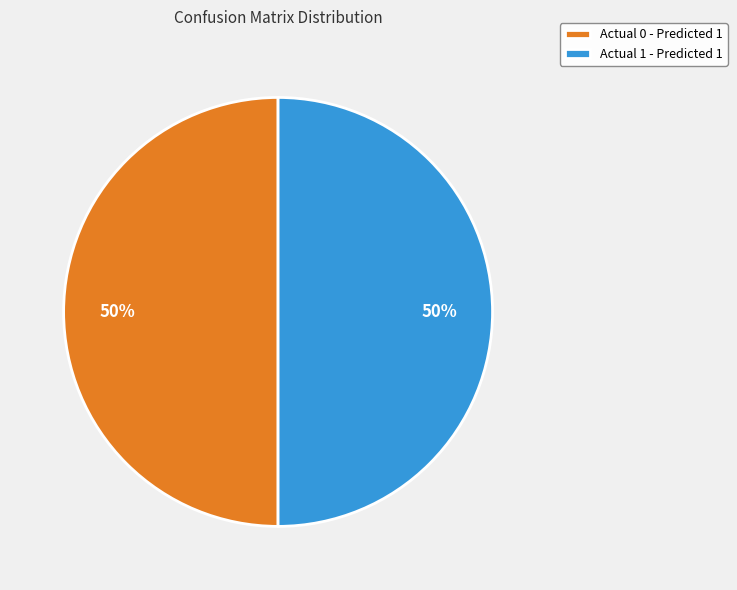

Approximately how many times larger is the value at Actual 0 - Predicted 1 compared to Actual 1 - Predicted 1?

1.0